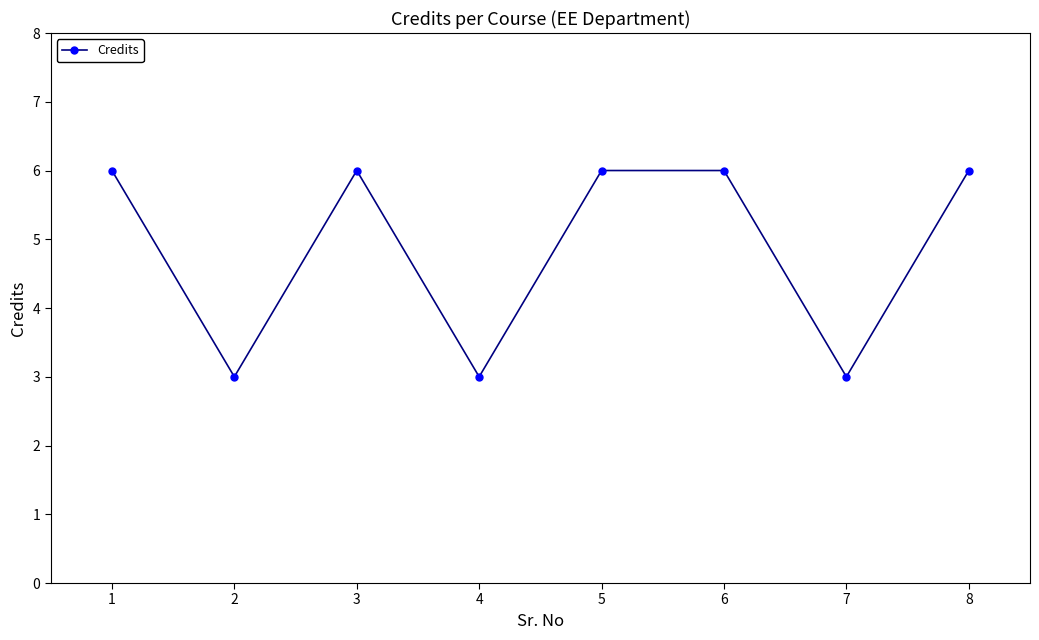

The value at 5 is 2. True or false?

False